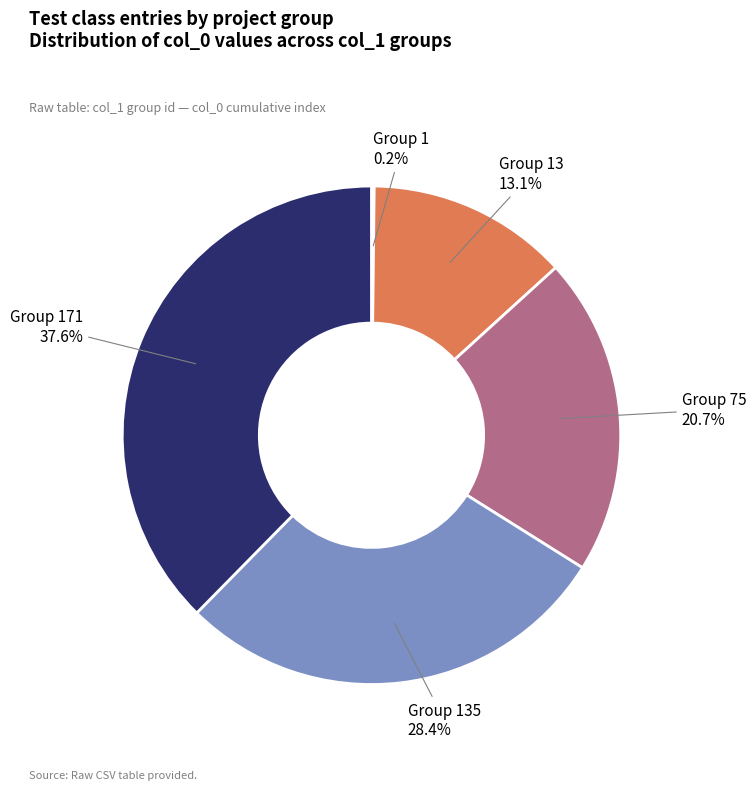

Is there any slice that represents more than half of the pie?

No